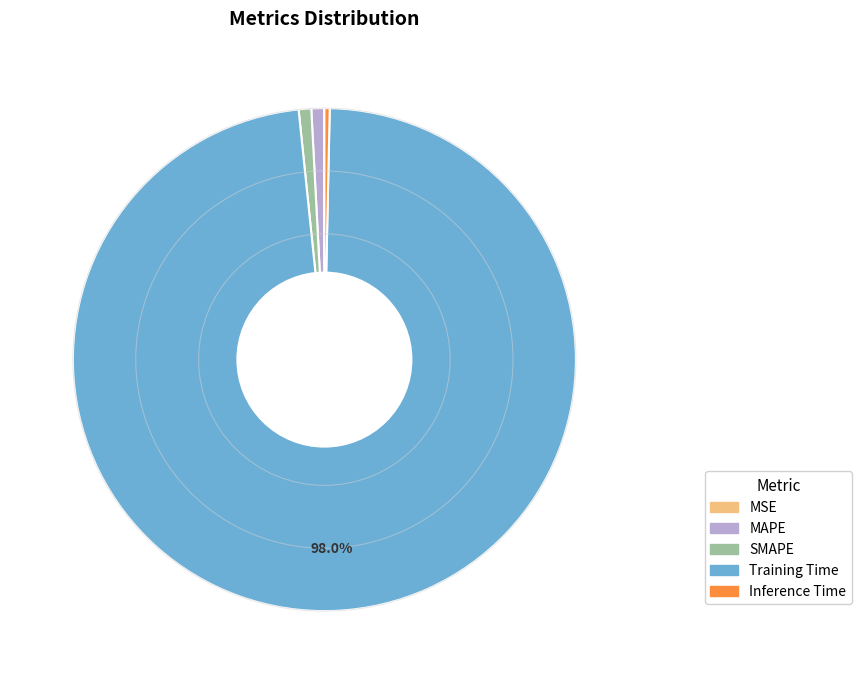

The Inference Time slice represents 7% of the pie. True or false?

False